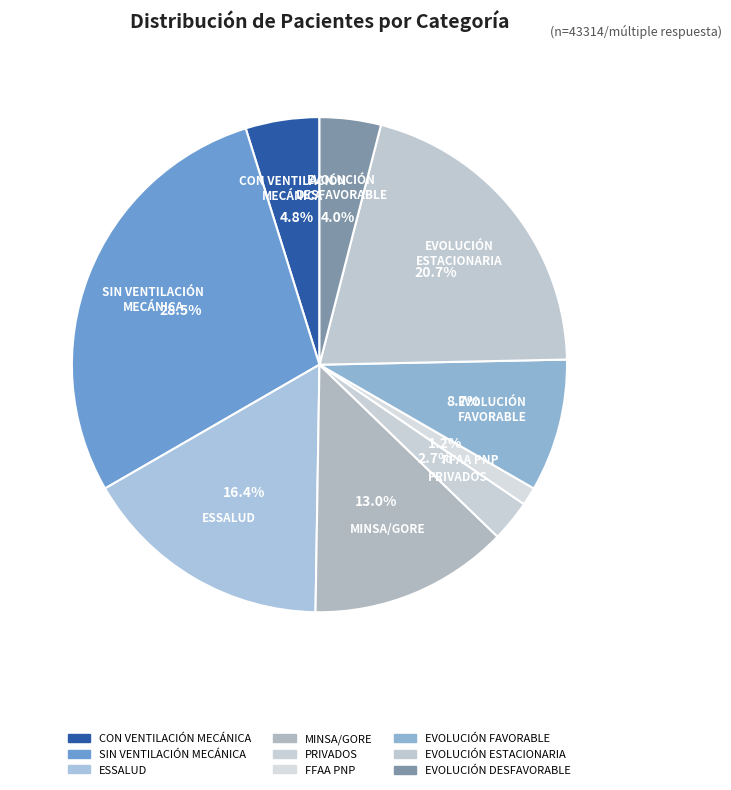

Approximately how many times larger is the value at CON VENTILACIÓN MECÁNICA compared to ESSALUD?

0.3